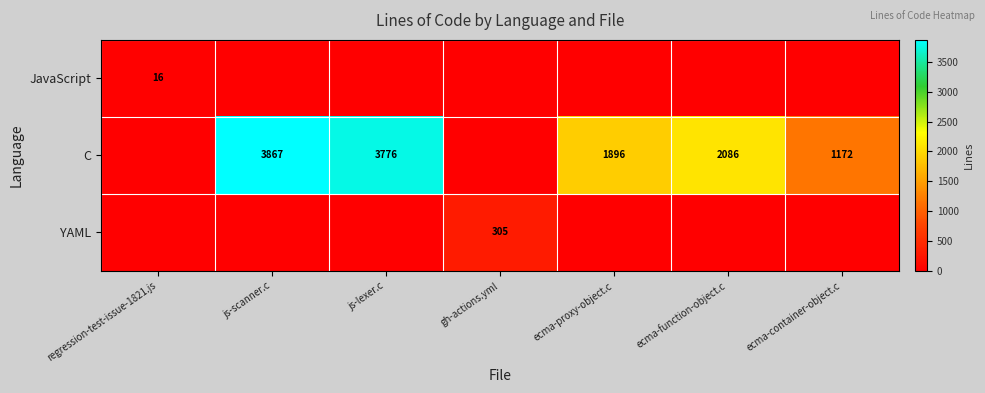

How many data points does each series have?

7